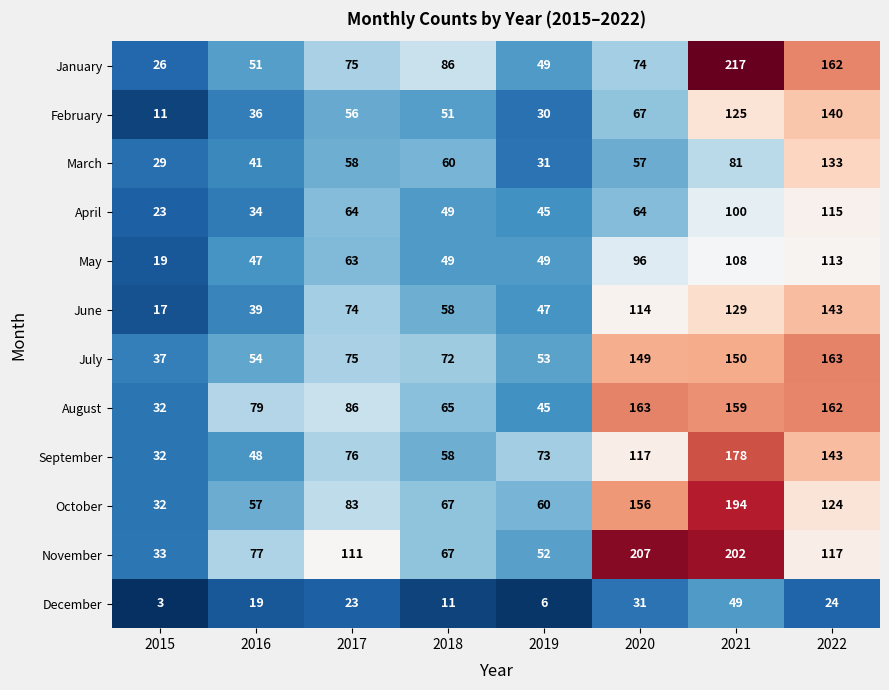

What is the average value of the August series?

99